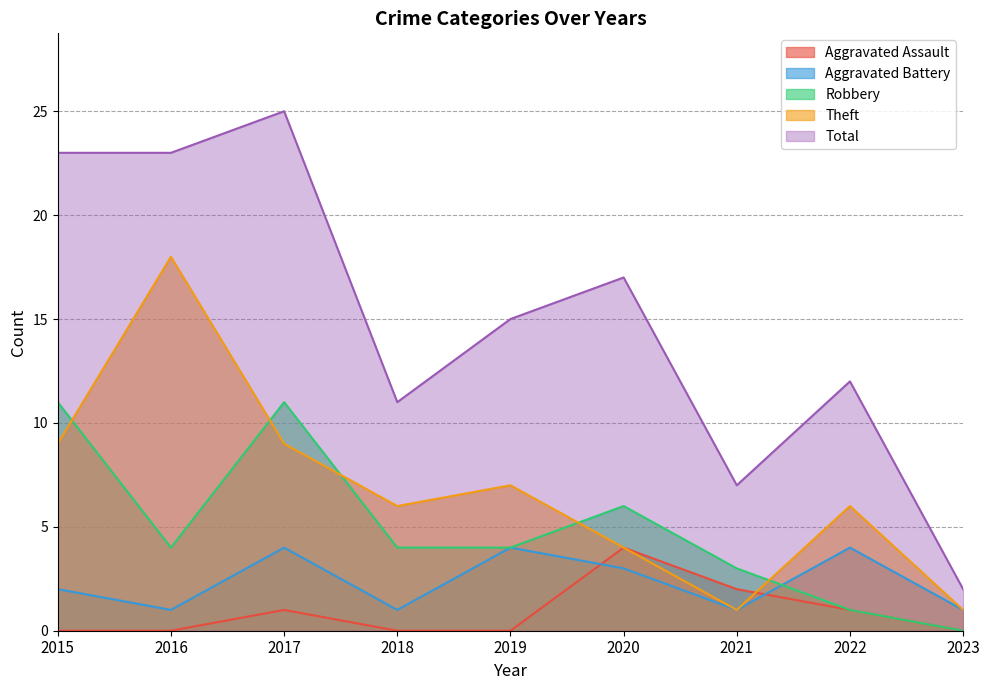

Reading left to right, extract all data points from this chart.

Aggravated Assault: 0	0	1	0	0	4	2	1	0
Aggravated Battery: 2	1	4	1	4	3	1	4	1
Robbery: 11	4	11	4	4	6	3	1	0
Theft: 9	18	9	6	7	4	1	6	1
Total: 23	23	25	11	15	17	7	12	2